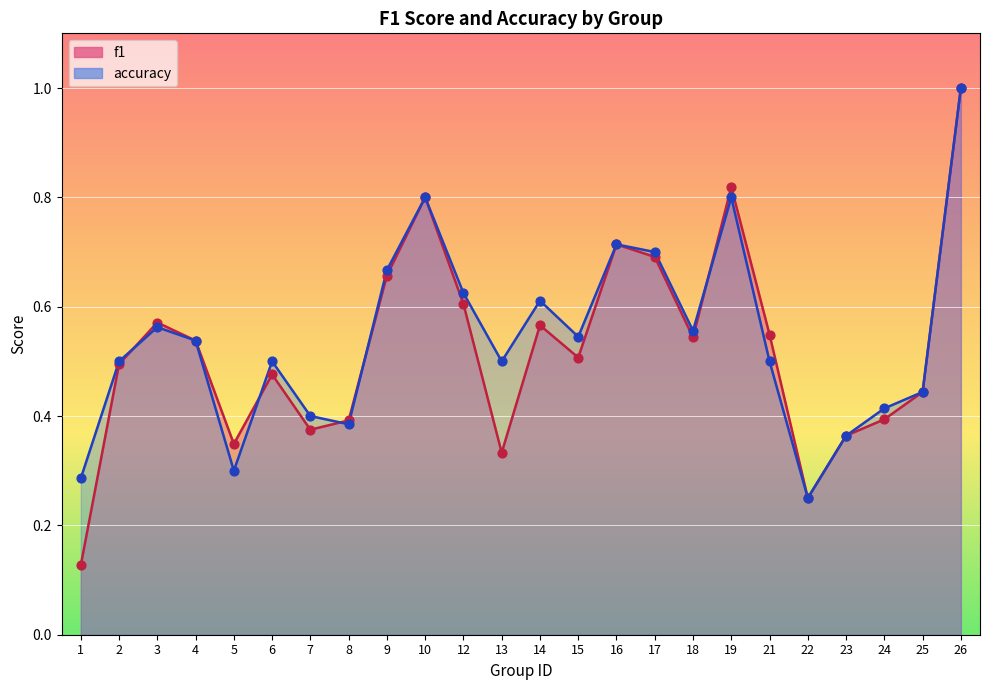

Which series has the largest total across all categories?

accuracy